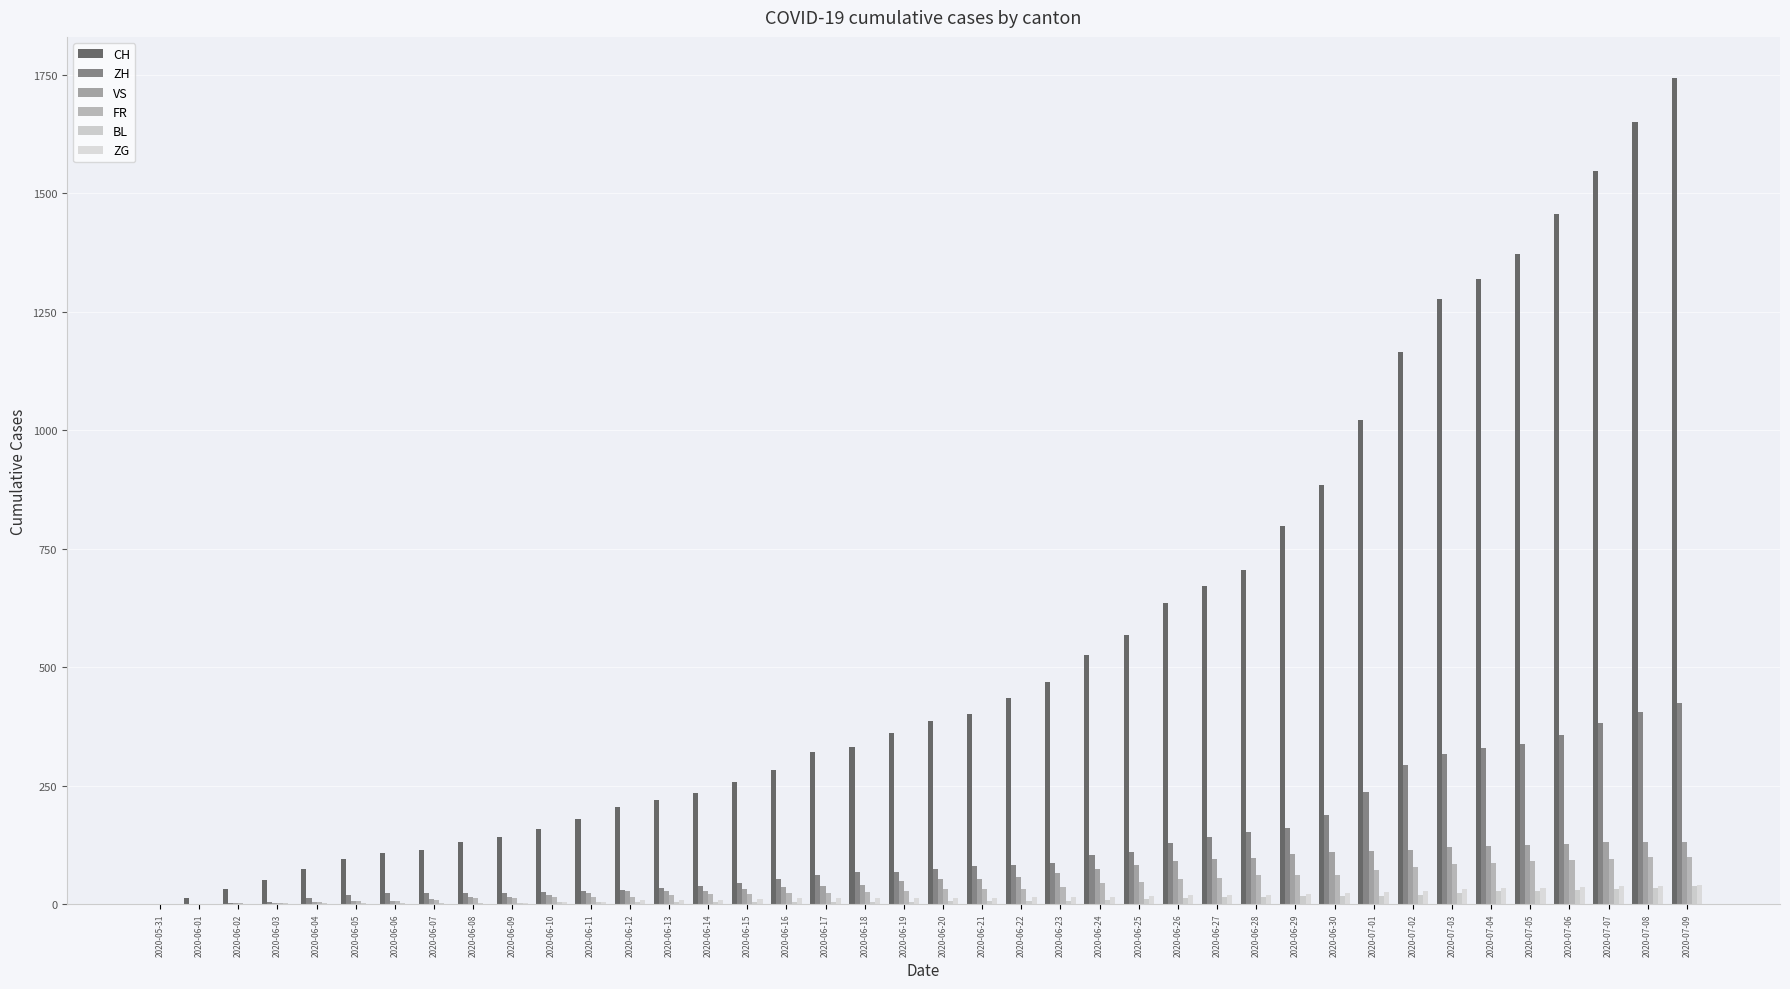

Are the bars grouped side by side (vs. stacked)?

Yes